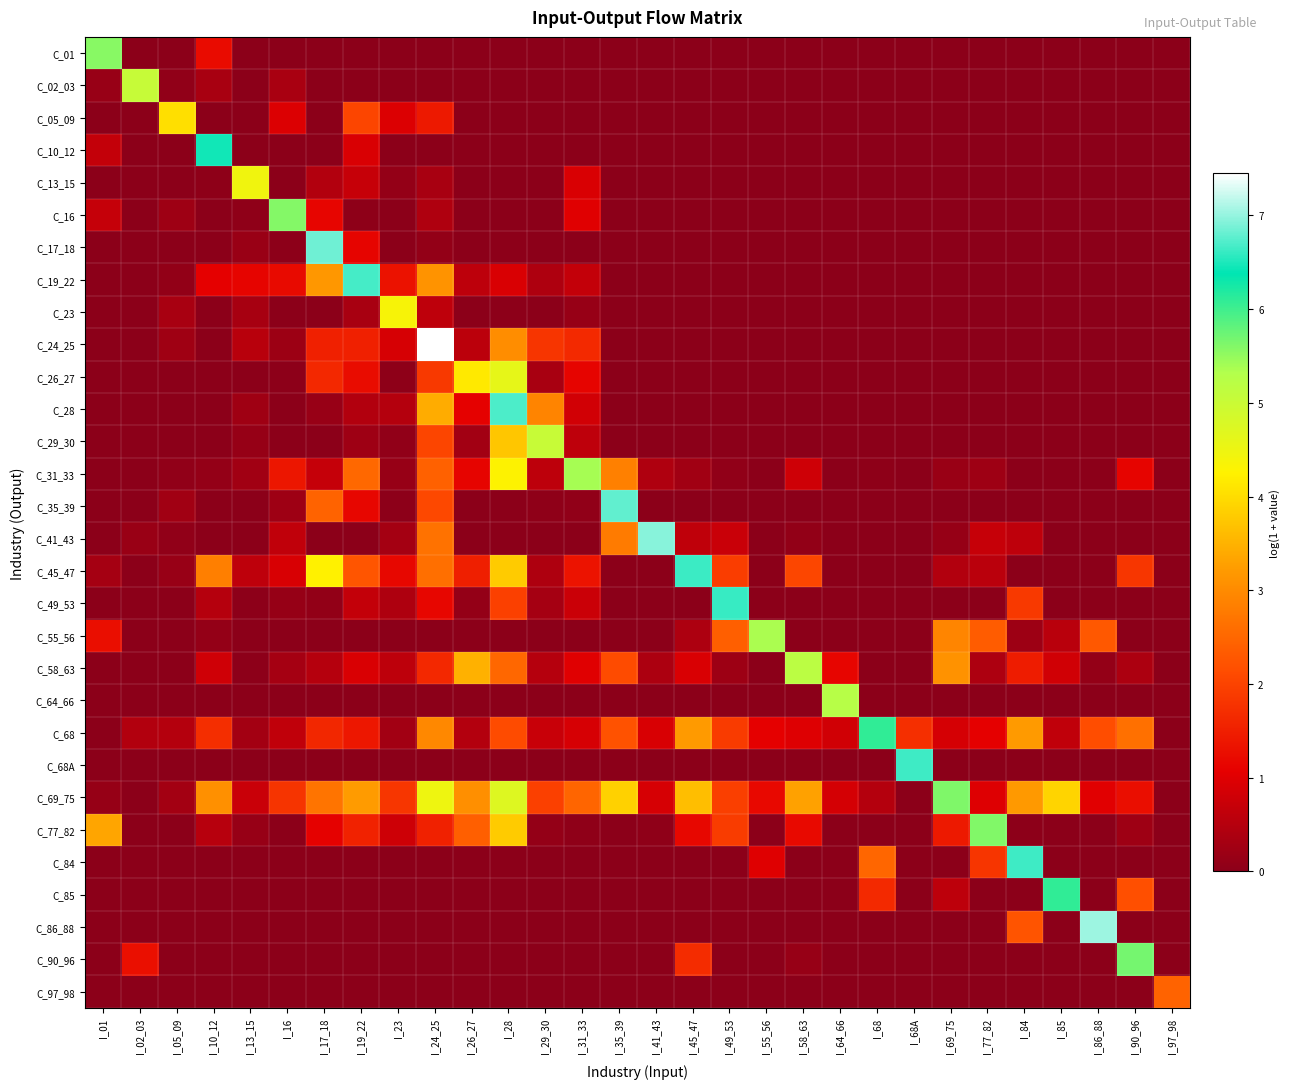

What is the total value across all series at I_77_82?

13.7